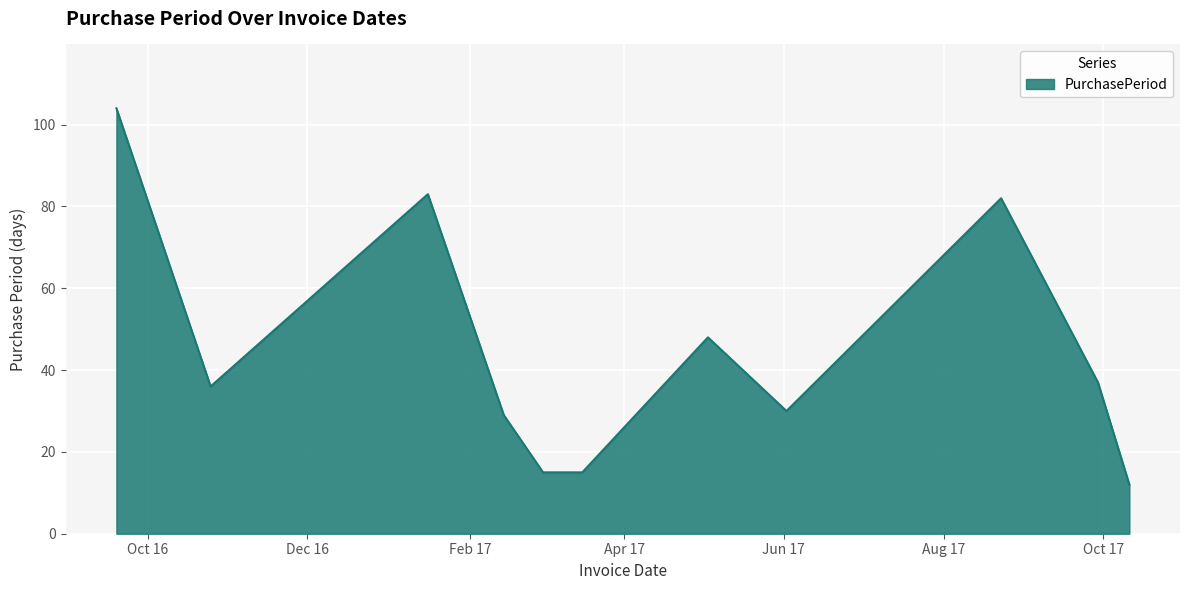

What is the difference between the maximum and minimum values?

92